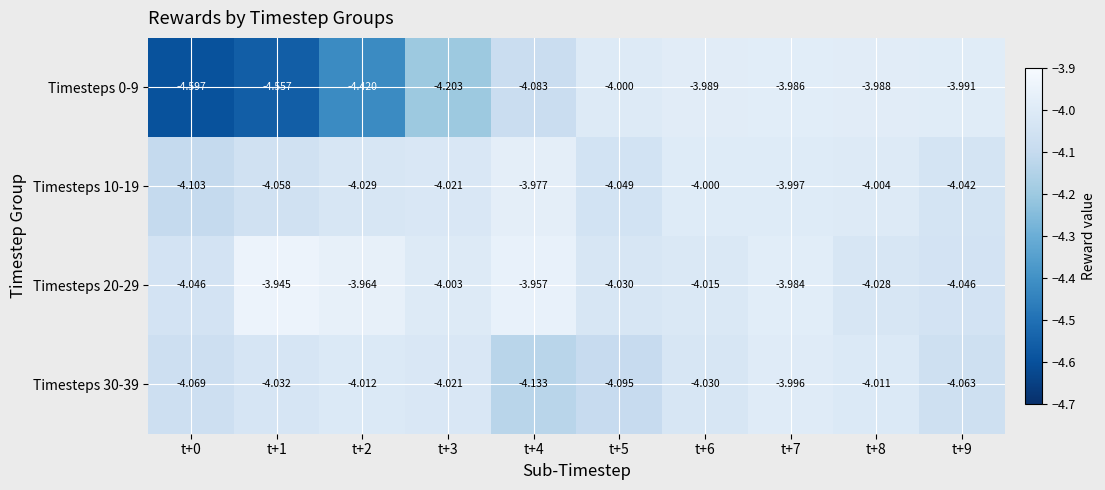

Is the value of Timesteps 0-9 at t+8 greater than the value of Timesteps 20-29 at t+9?

Yes